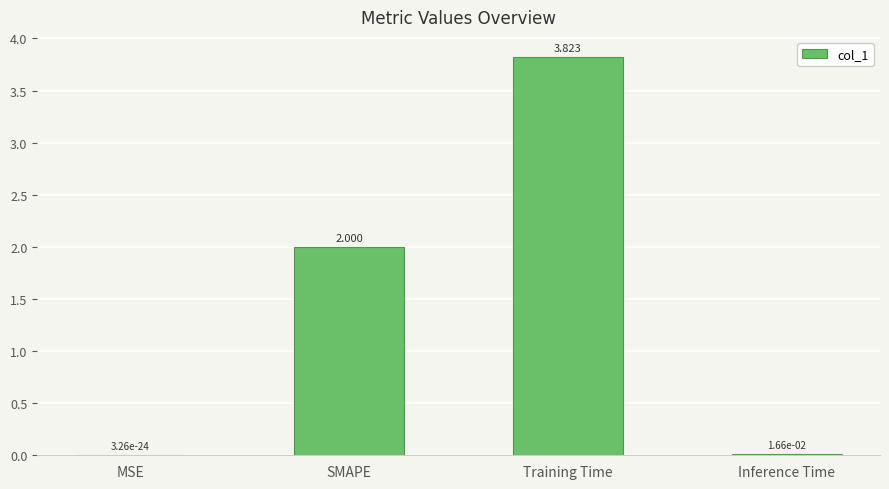

At which category does the chart reach its peak across all series?

Training Time